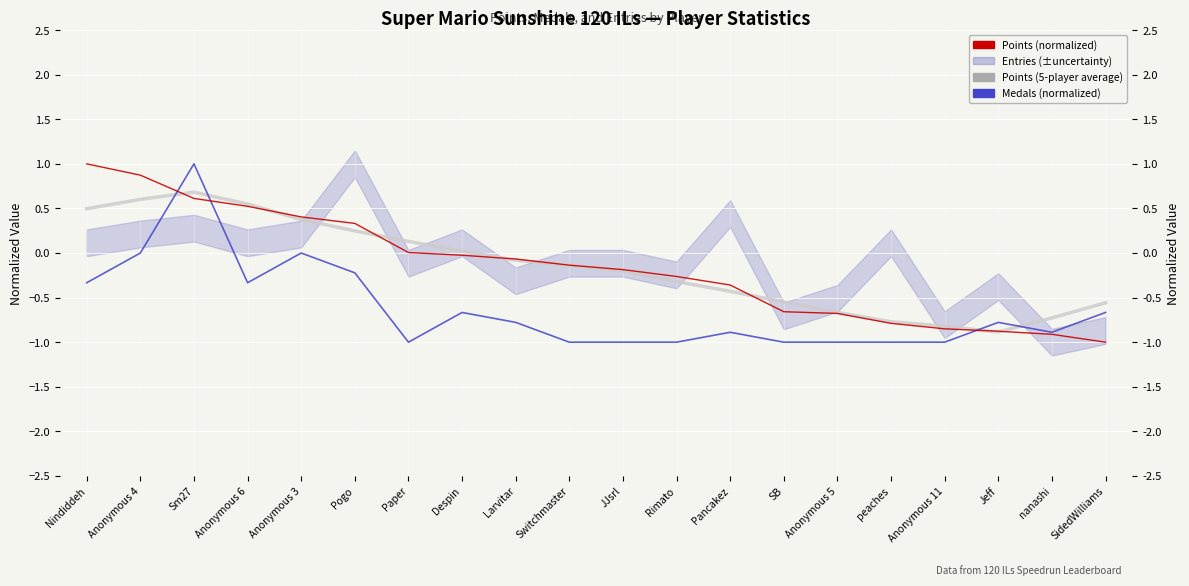

Is this an area chart (filled region under the line)?

No